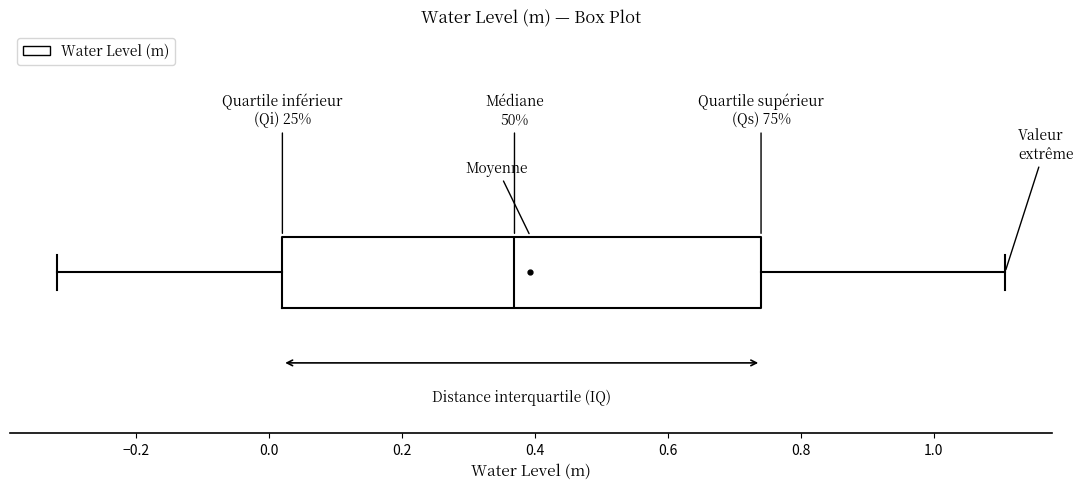

Transcribe this box plot: give where the median line is, the range the box spans, and where the two whiskers end, as read against the x-axis. The values are not printed on the chart, so give them approximately, as read against the axis.

median 0.36, box 0.02 to 0.74, whiskers -0.32 to 1.10